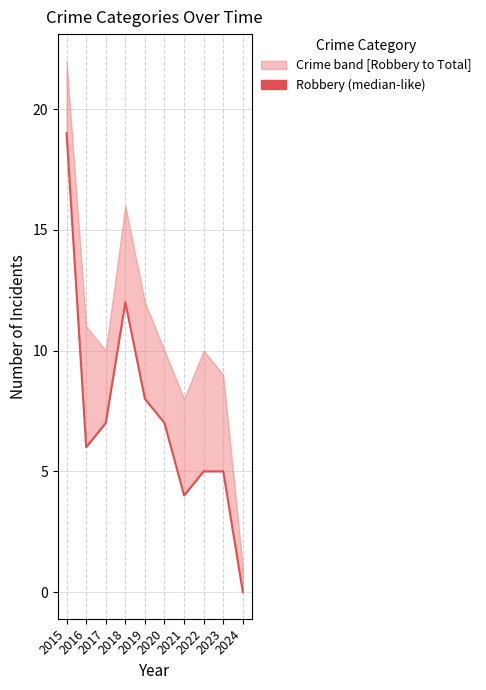

The chart shows a value of 6 at 2016. True or false?

True